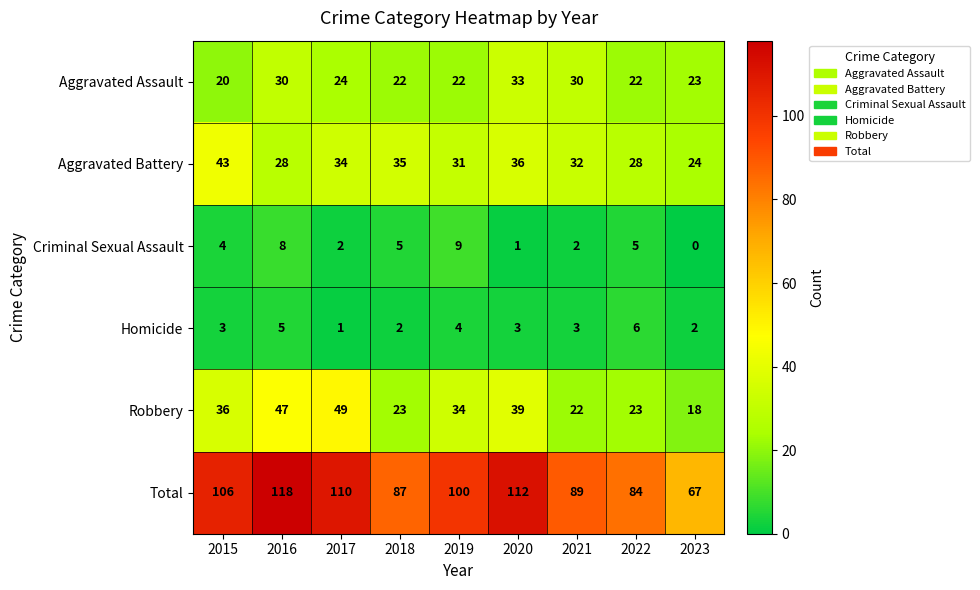

Read the Aggravated Battery value at 2020.

36